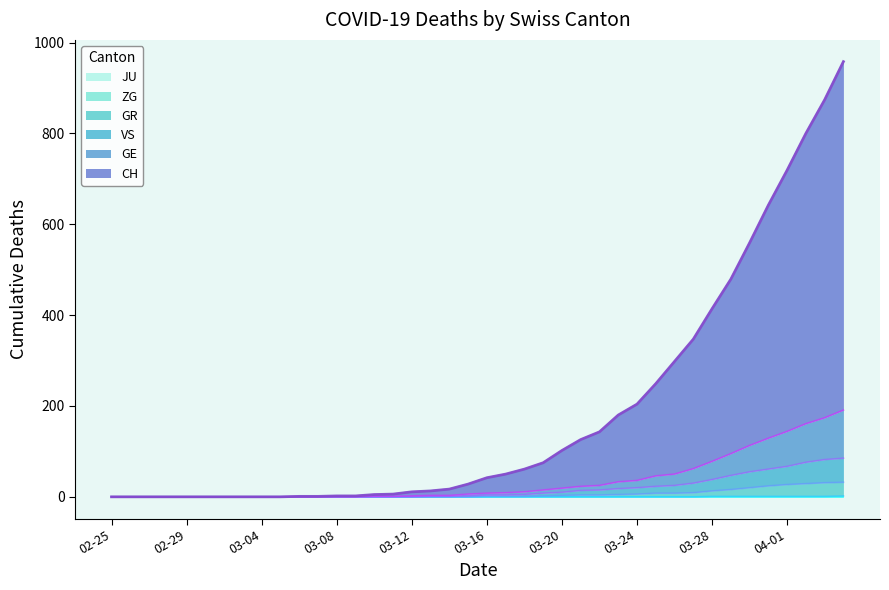

What position from the left is 2020-02-27?

3